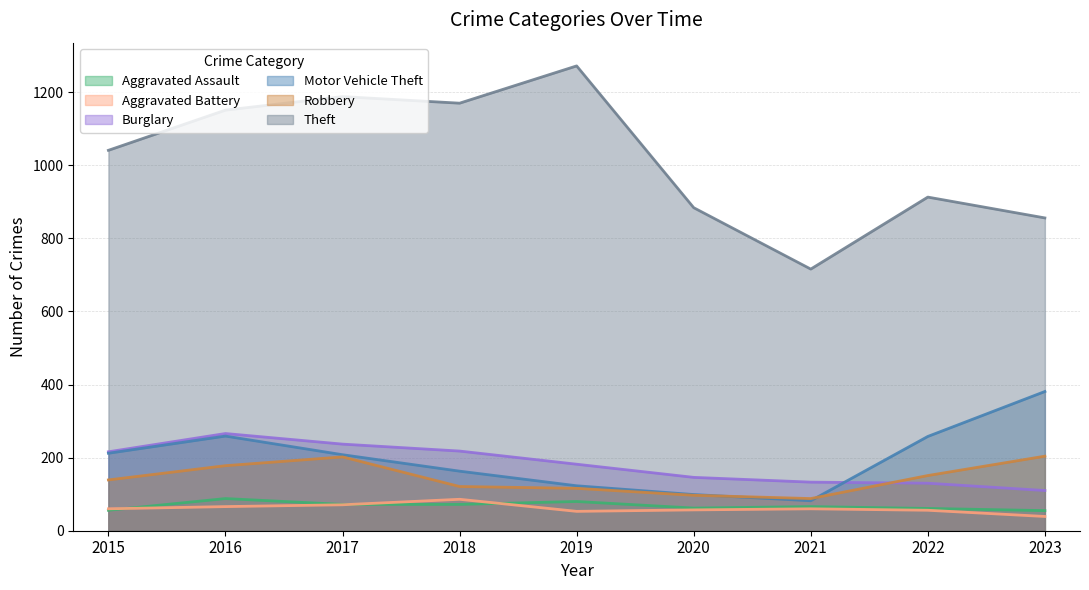

How many interior local peaks does the Motor Vehicle Theft series have?

1